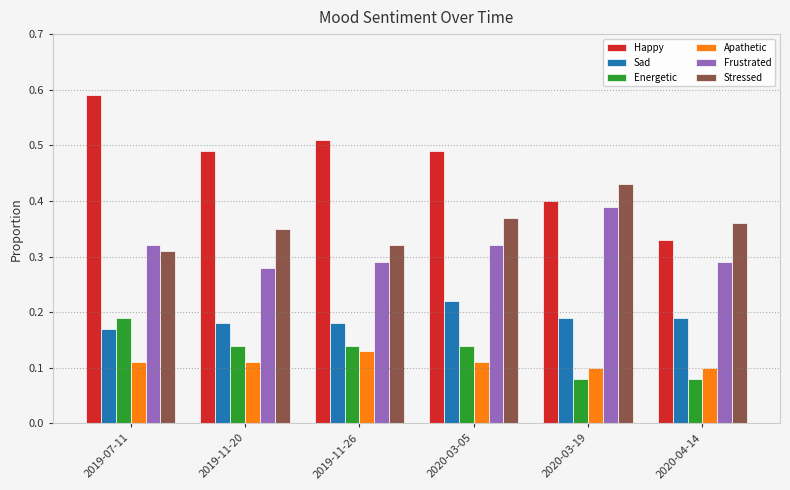

Which series has the largest range (max minus min)?

Happy